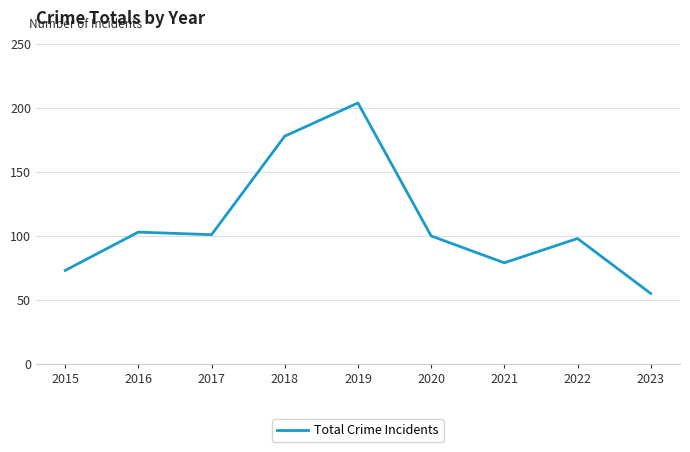

The value at 2022 is 137. True or false?

False